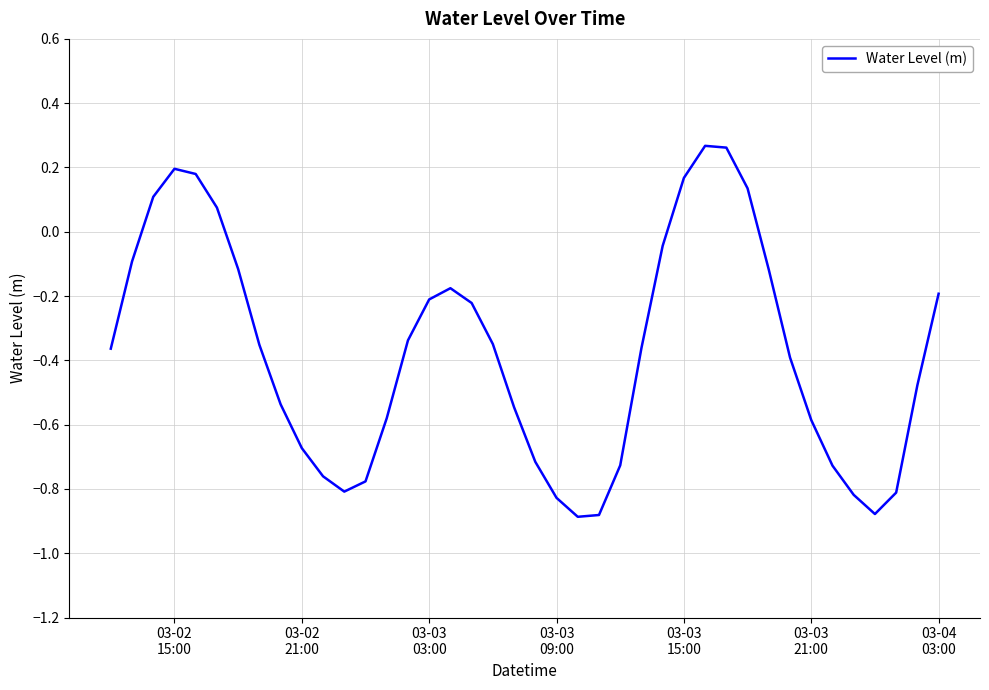

What is the difference between the maximum and minimum values?

1.2